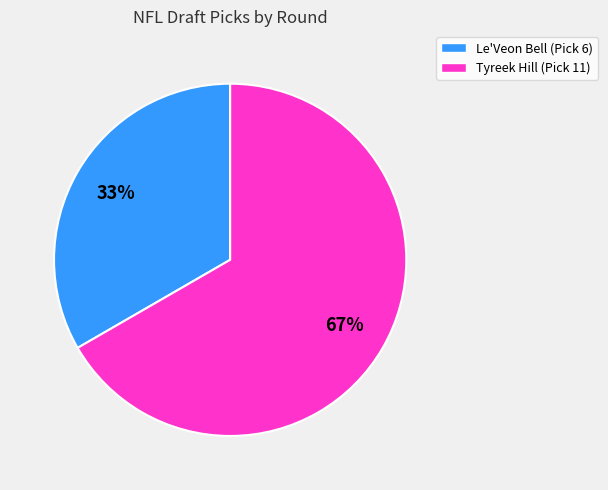

What is the ratio of the value at Le'Veon Bell (Pick 6) to the value at Tyreek Hill (Pick 11)?

0.5